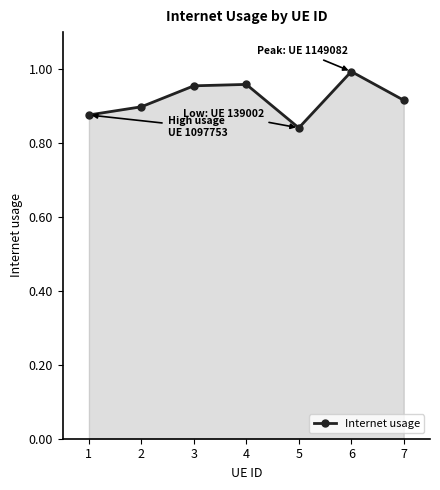

Between 5 and 7, which is larger?

7